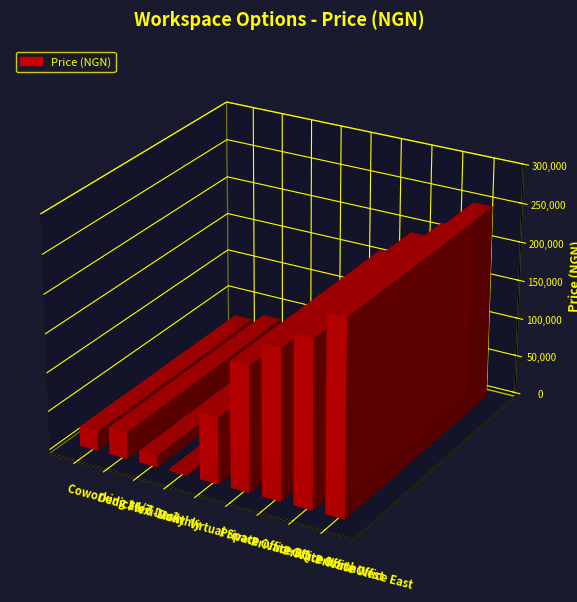

At which label is the value closest to 126250?

Private Office BQ